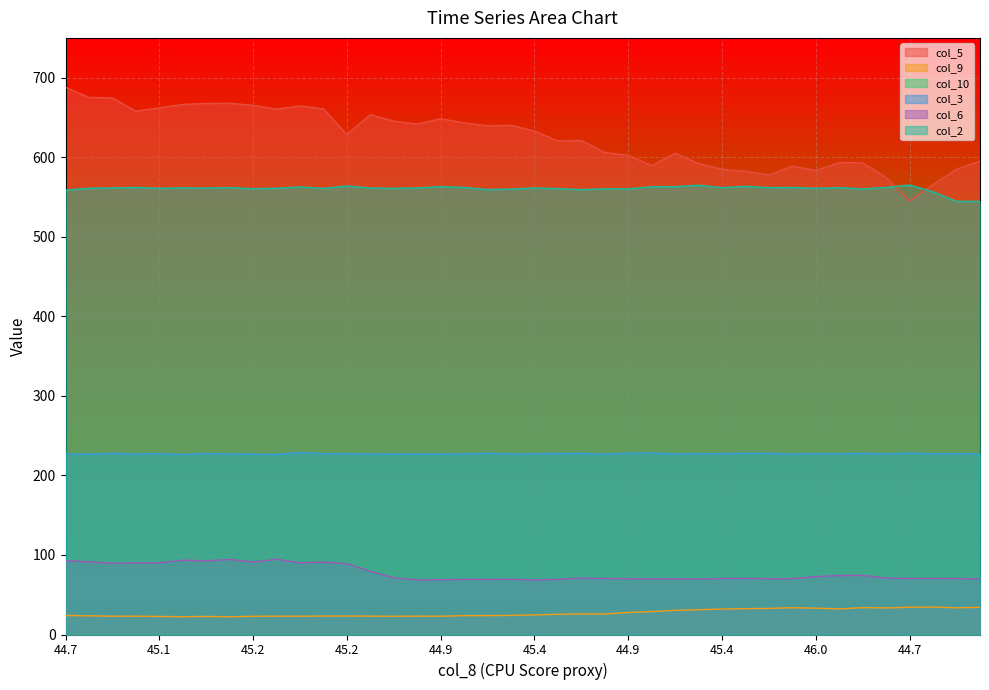

Which series has the largest total across all categories?

col_5